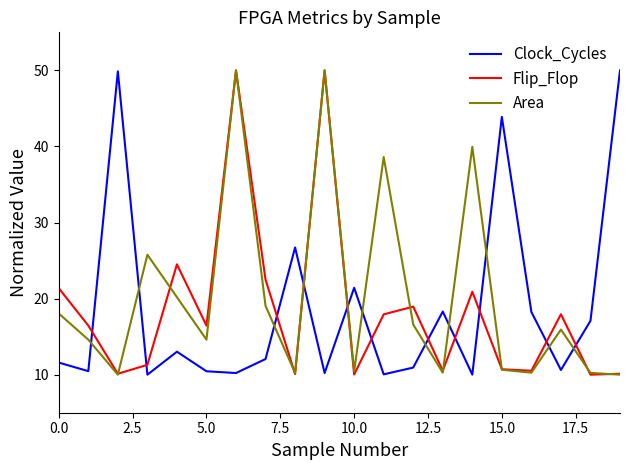

Is this an area chart (filled region under the line)?

No